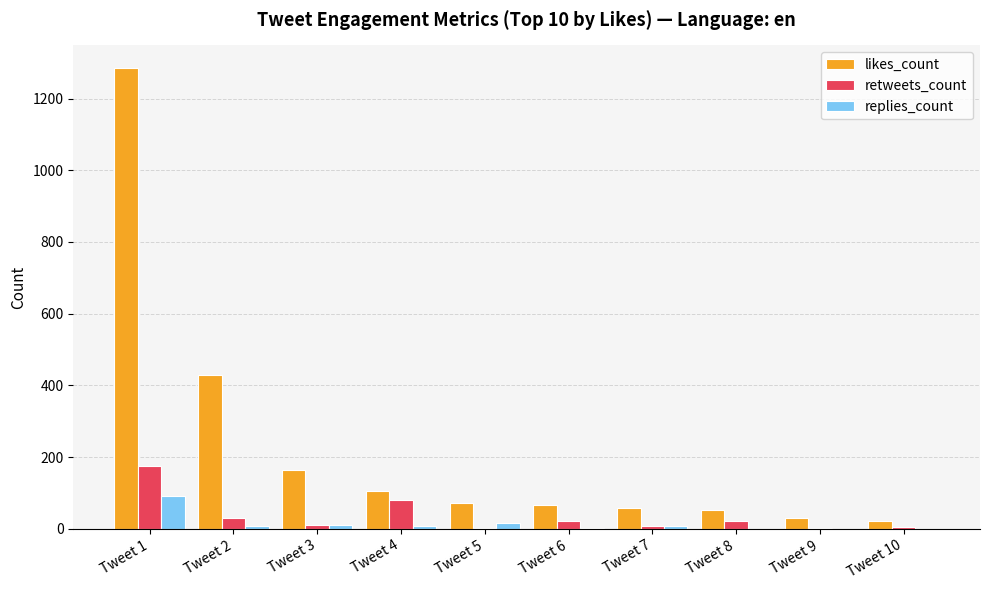

Is it true that replies_count equals 15 at Tweet 5?

True